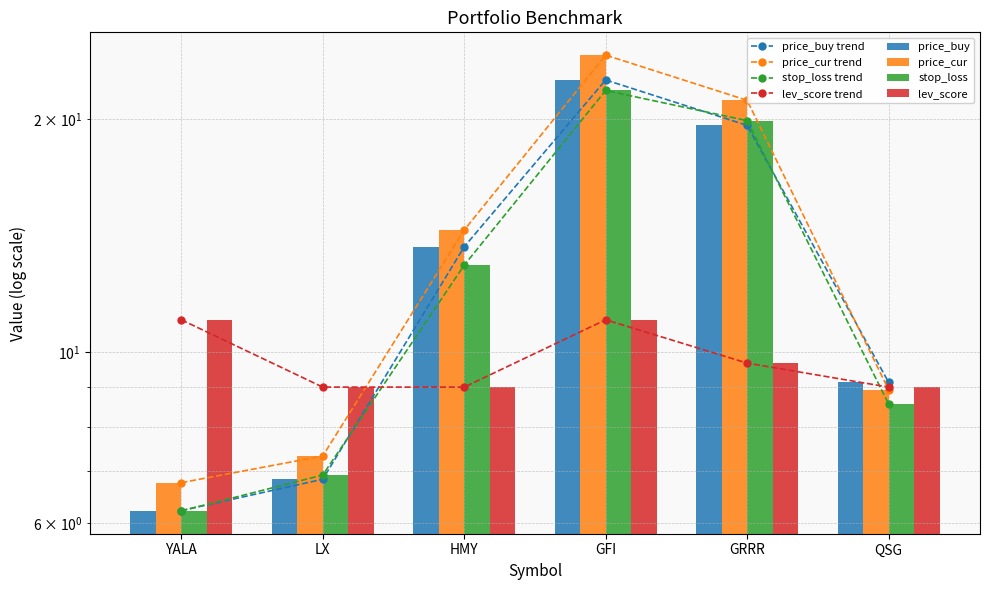

Where does the price_cur series first go above 14?

HMY